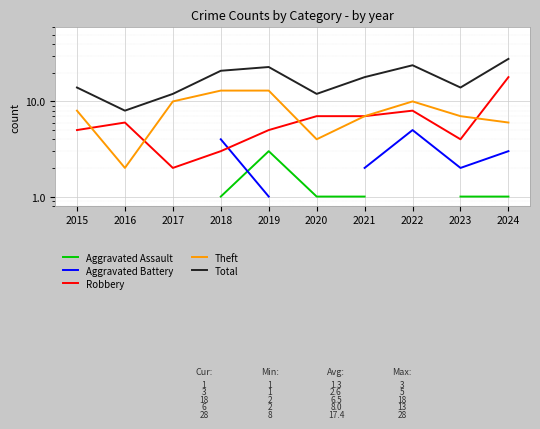

At which category does the chart reach its peak across all series?

2024